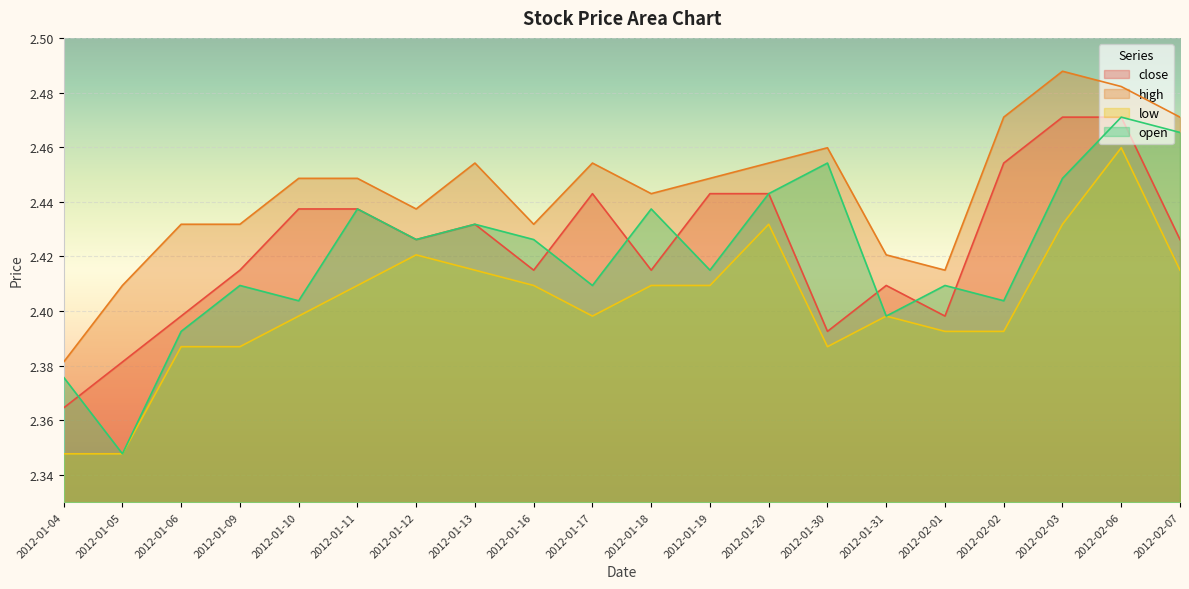

How many series are shown in this chart?

4